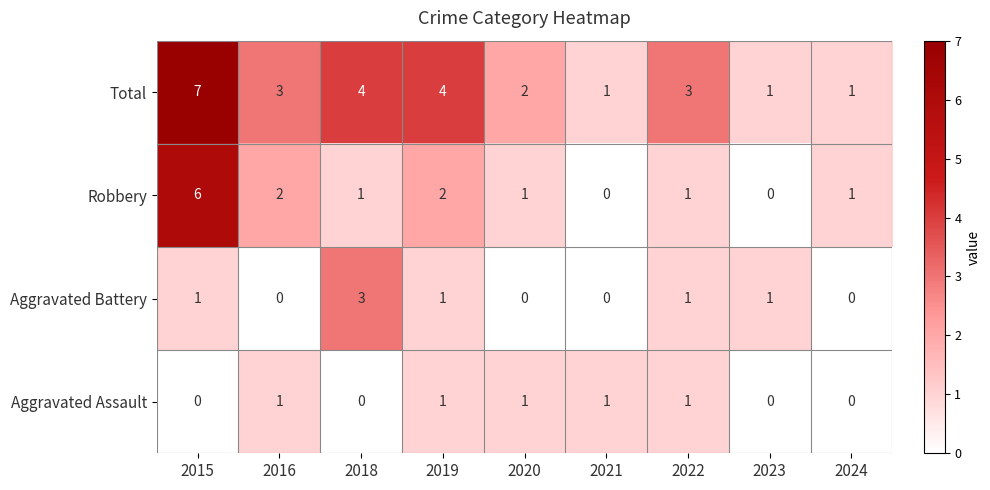

The value of Aggravated Battery at 2019 is 2. True or false?

False